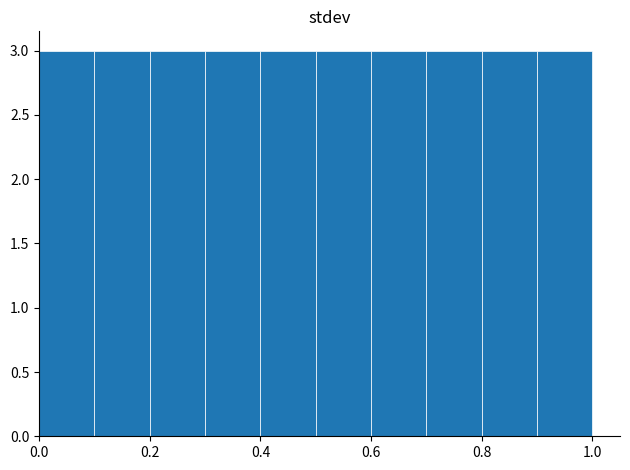

Reading left to right, list every bar in this chart as the range it spans on the x-axis followed by its height. The values are not printed on the chart, so give them approximately, as read against the axis.

0.0 to 0.1: 3
0.1 to 0.2: 3
0.2 to 0.3: 3
0.3 to 0.4: 3
0.4 to 0.5: 3
0.5 to 0.6: 3
0.6 to 0.7: 3
0.7 to 0.8: 3
0.8 to 0.9: 3
0.9 to 1.0: 3